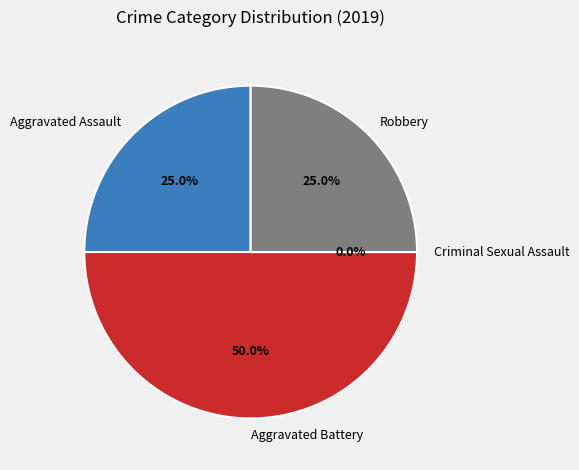

Do Aggravated Assault and Robbery together represent more than half of the pie?

No